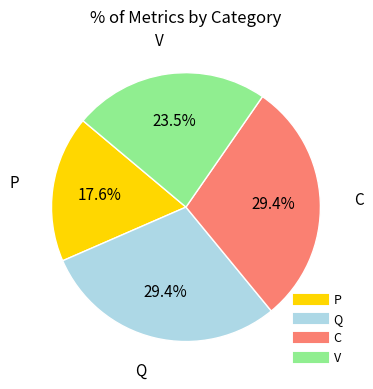

To the nearest percent, what is the combined percentage of Q and P?

47%